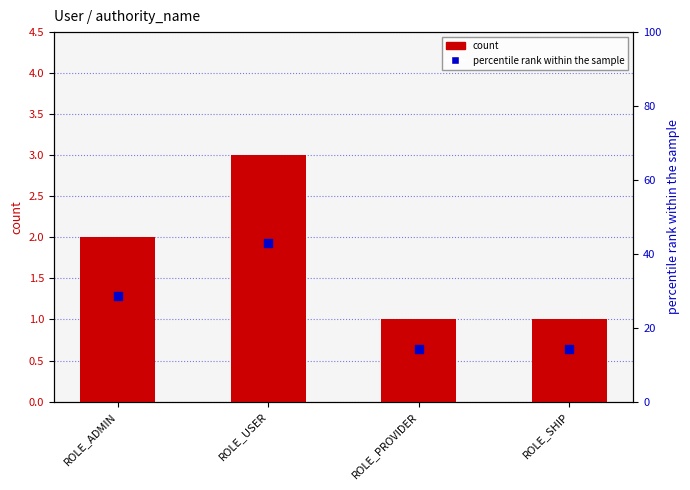

Which series has the largest total across all categories?

percentile rank within the sample